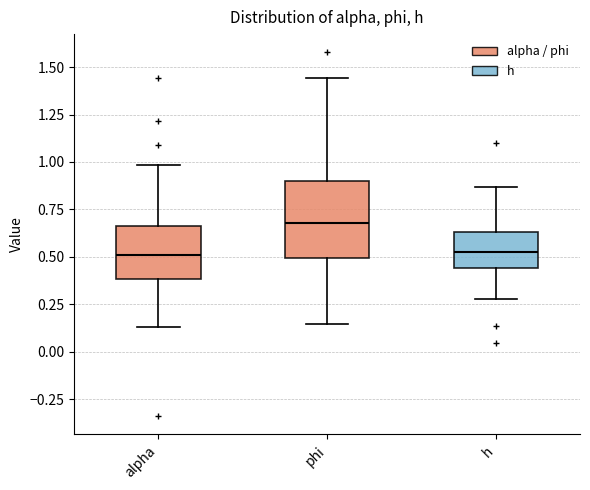

Reading left to right, transcribe this box plot: for each box, give where its median line is, the range the box spans, and where its two whiskers end, as read against the y-axis. The values are not printed on the chart, so give them approximately, as read against the axis.

alpha: median 0.50, box 0.40 to 0.65, whiskers 0.15 to 1.00
phi: median 0.70, box 0.50 to 0.90, whiskers 0.15 to 1.45
h: median 0.55, box 0.45 to 0.65, whiskers 0.30 to 0.85